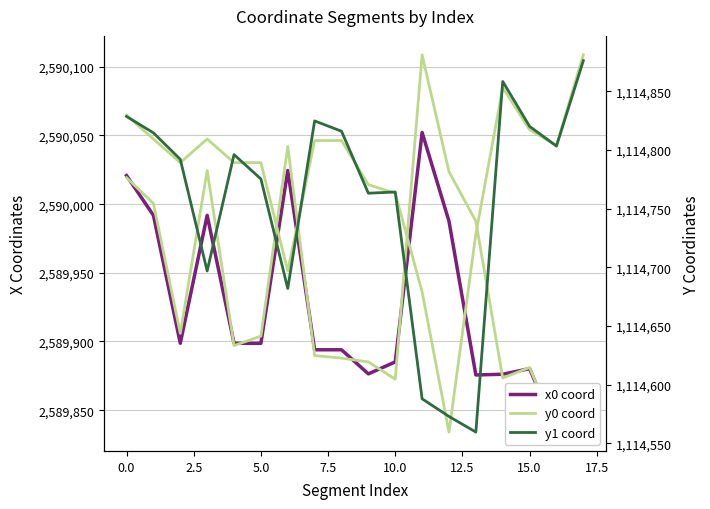

How many lines are shown in the chart?

4